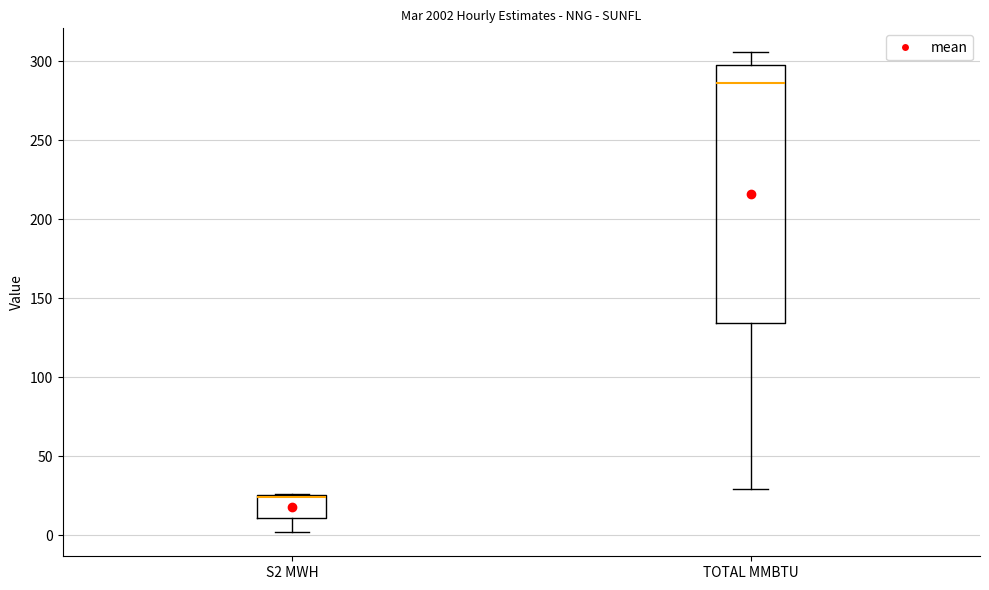

Reading left to right, transcribe this box plot: for each box, give where its median line is, the range the box spans, and where its two whiskers end, as read against the y-axis. The values are not printed on the chart, so give them approximately, as read against the axis.

S2 MWH: median 25 (drawn on the box's upper edge), box 10 to 25, whiskers 0 to 25
TOTAL MMBTU: median 285, box 135 to 295, whiskers 30 to 305